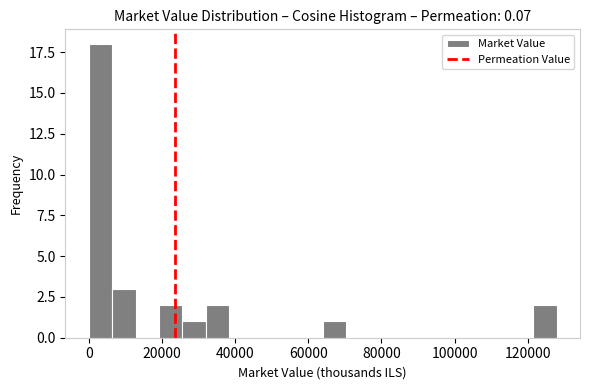

Read against the x-axis, roughly where is the centre of the tallest bar?

4000